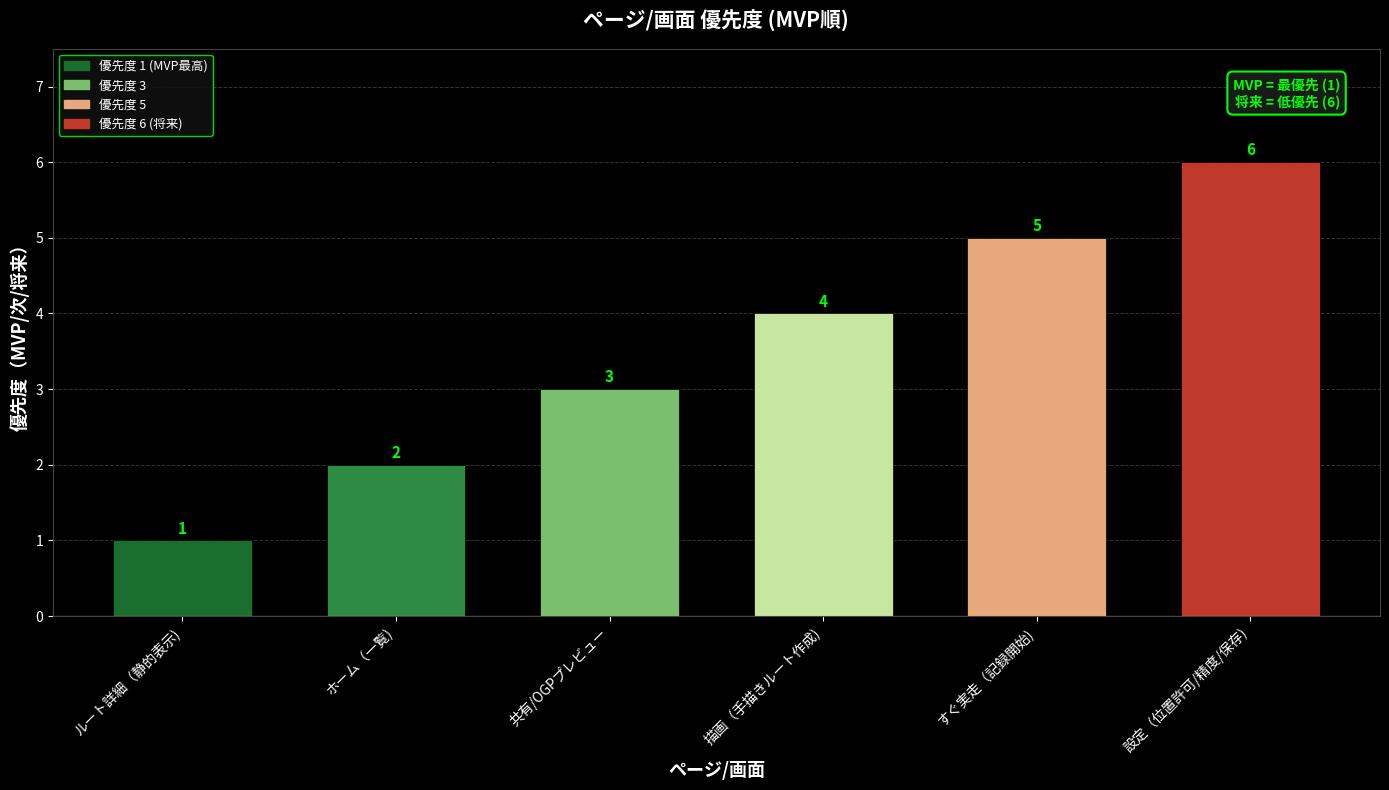

What is the approximate value at 共有/OGPプレビュー?

3